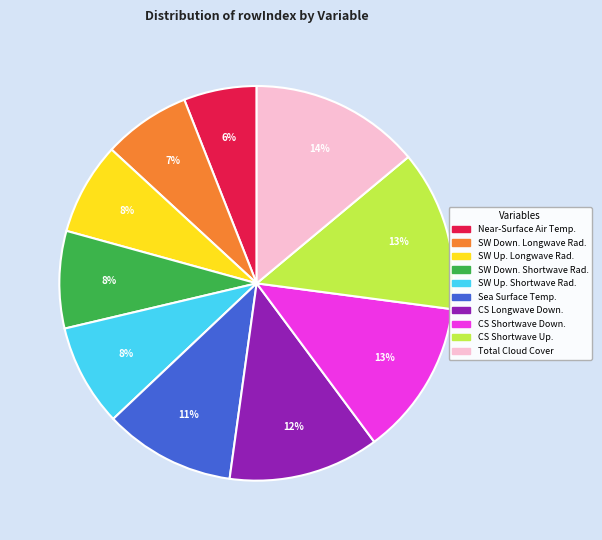

To the nearest percent, what is the difference between the largest and smallest slice percentages?

8%